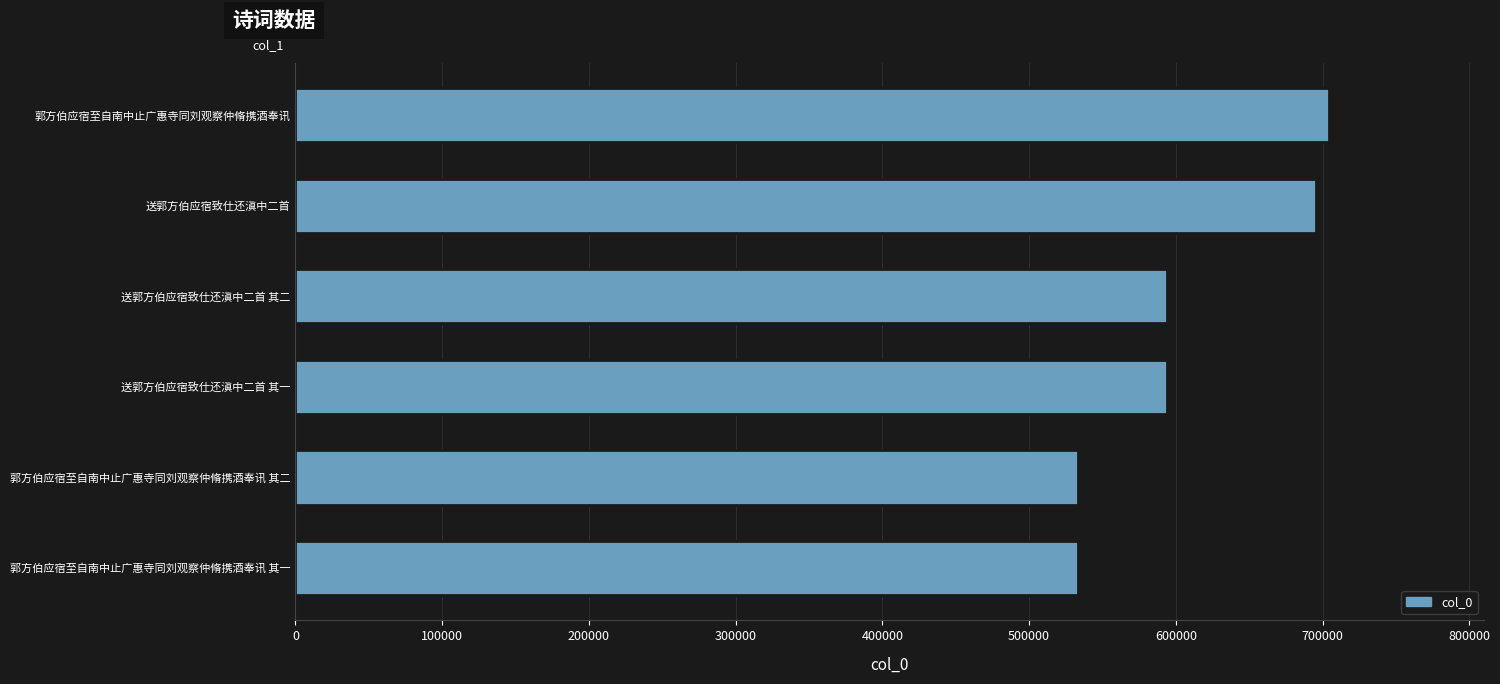

What is the difference between the maximum and second lowest values?

171014